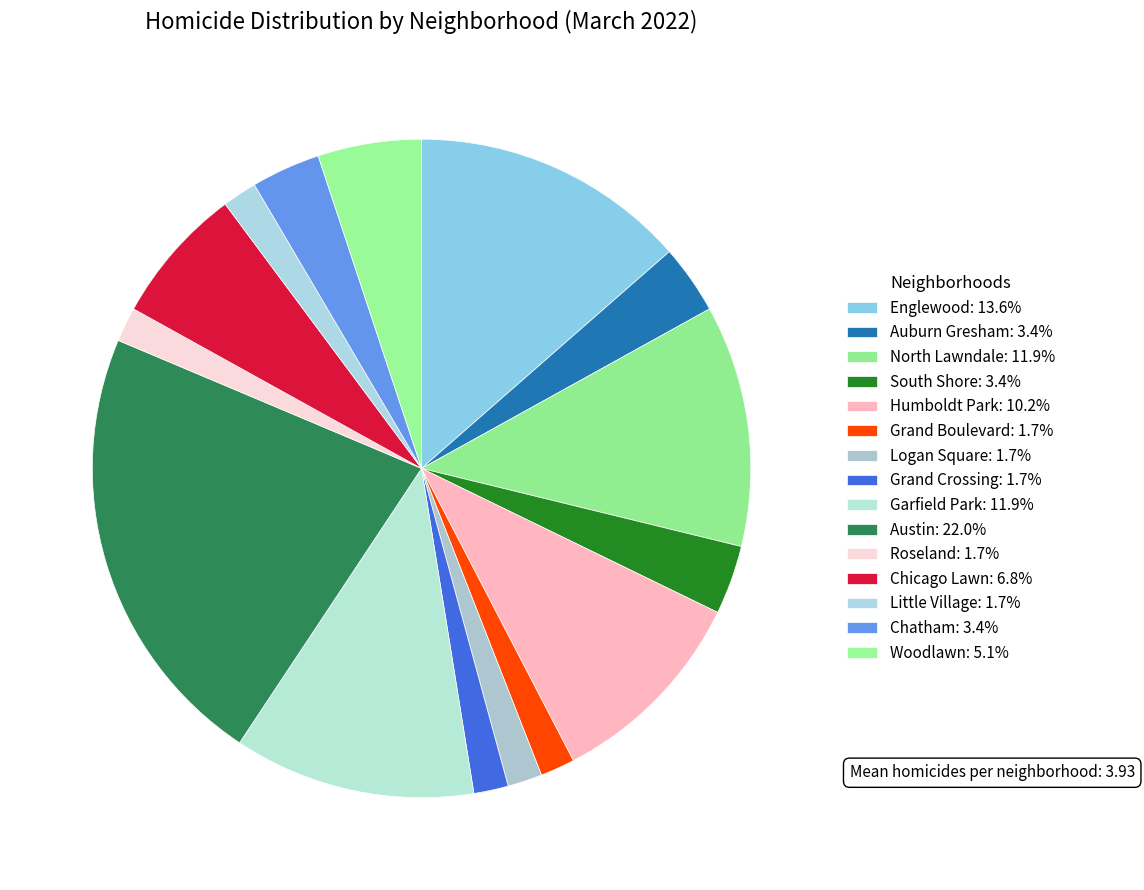

Rank the categories by value from highest to lowest.

Austin, Englewood, North Lawndale, Garfield Park, Humboldt Park, Chicago Lawn, Woodlawn, Auburn Gresham, South Shore, Chatham, Grand Boulevard, Logan Square, Grand Crossing, Roseland, Little Village